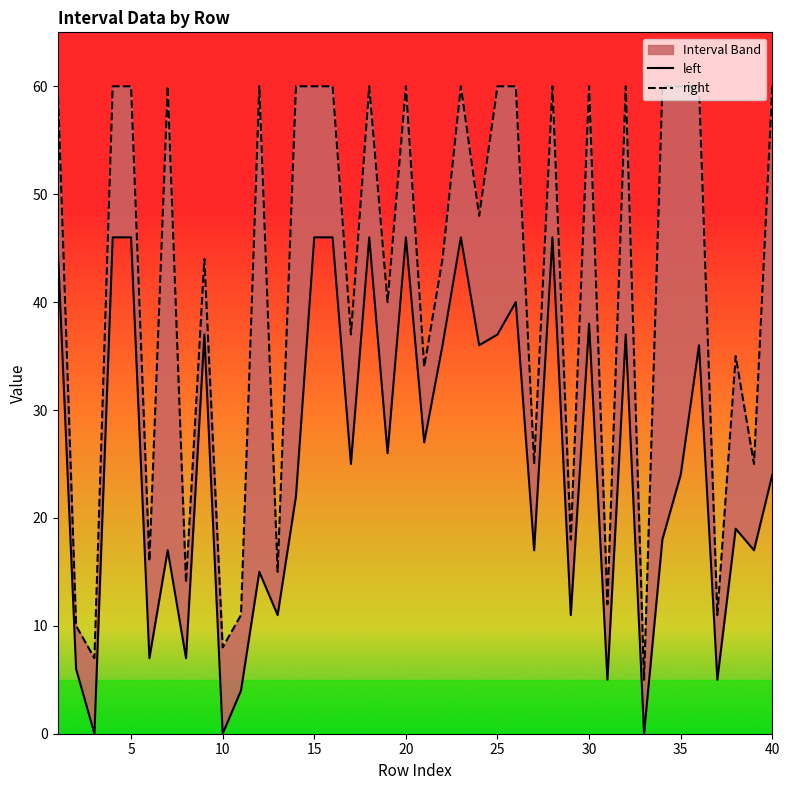

What is the sum of all left values?

1017